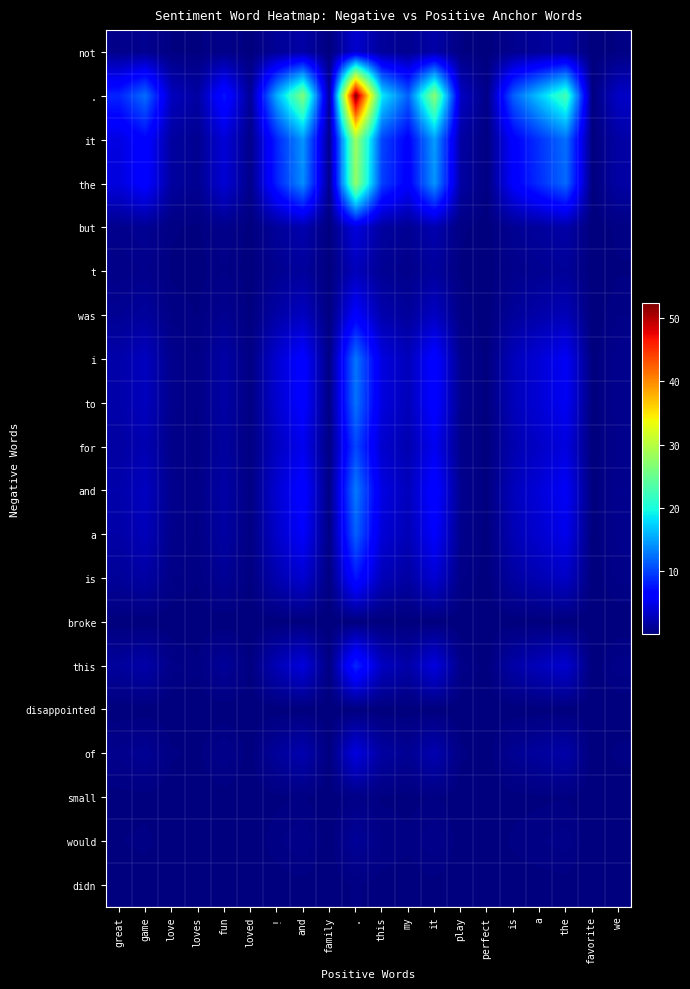

At which category is the sum across all series the highest?

.